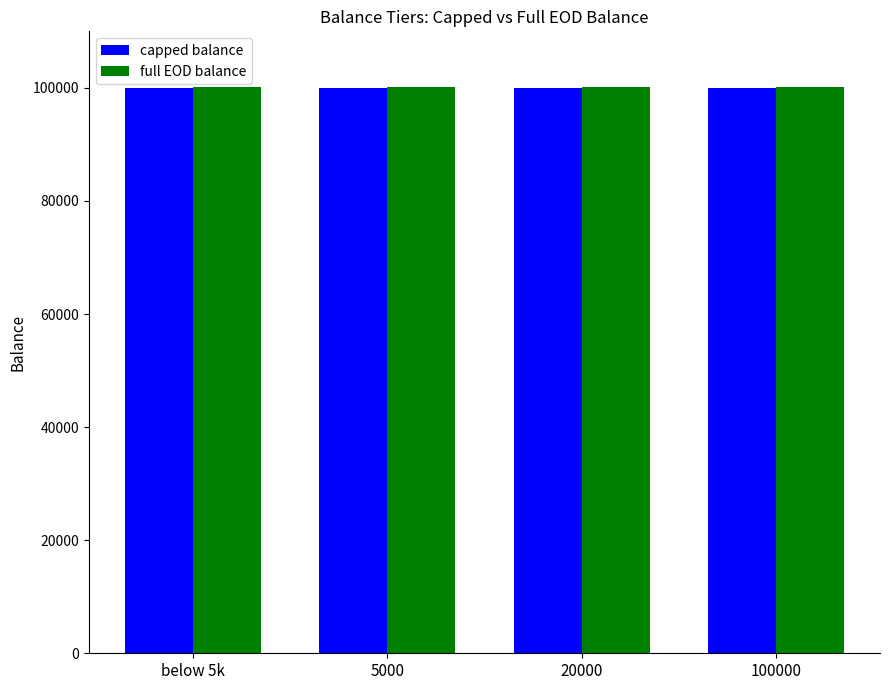

Does the chart contain any negative values?

No